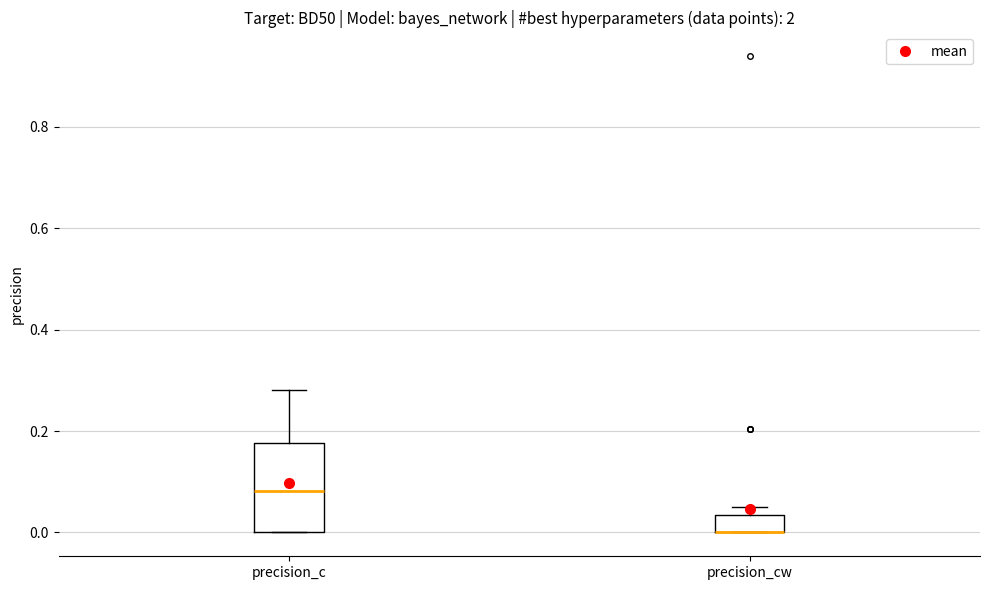

Reading left to right, read every box against the y-axis: the position of its median line, the range the box covers, and the ends of its whiskers. The values are not printed on the chart, so give them approximately, as read against the axis.

precision_c: median 0.08, box 0.00 to 0.18, whiskers 0.00 to 0.28
precision_cw: median 0.00 (drawn on the box's lower edge), box 0.00 to 0.04, whiskers 0.00 to 0.06